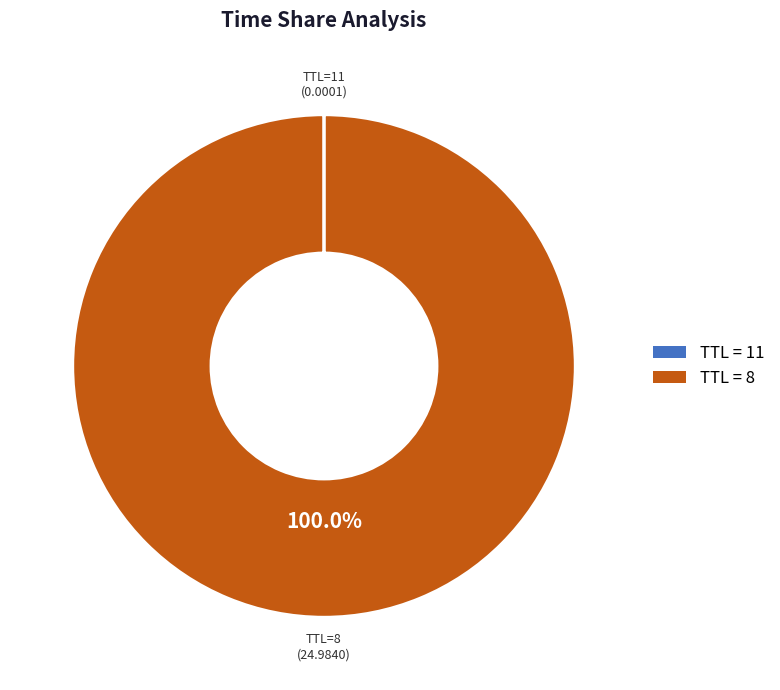

To the nearest percent, what is the average slice percentage?

50%